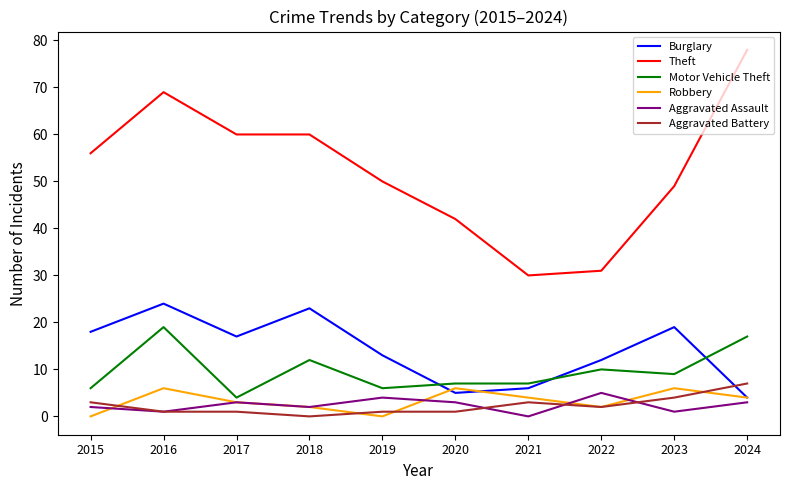

How many series are shown in this chart?

6